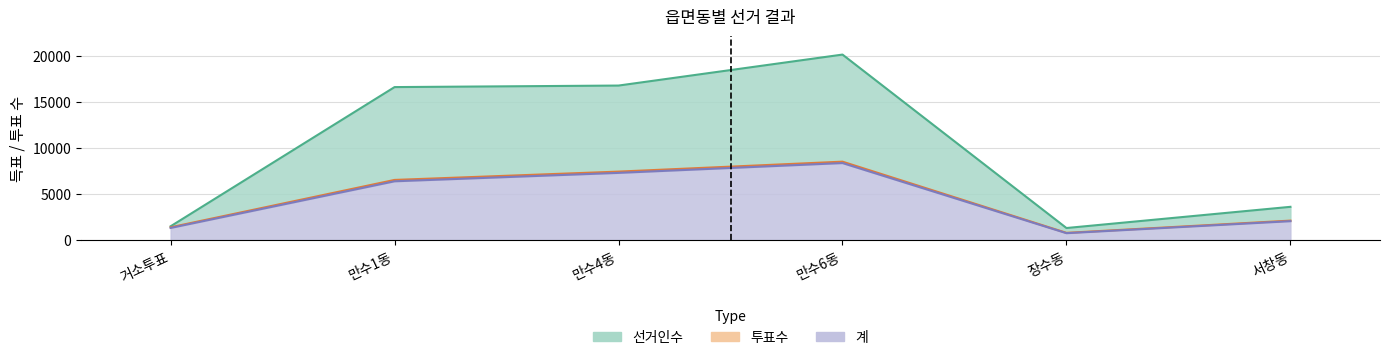

What is the minimum value shown in the chart?

733